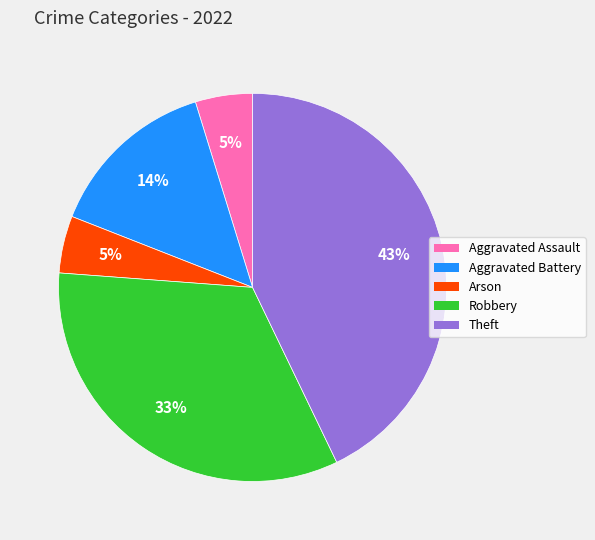

Which has a higher value, Theft or Arson?

Theft